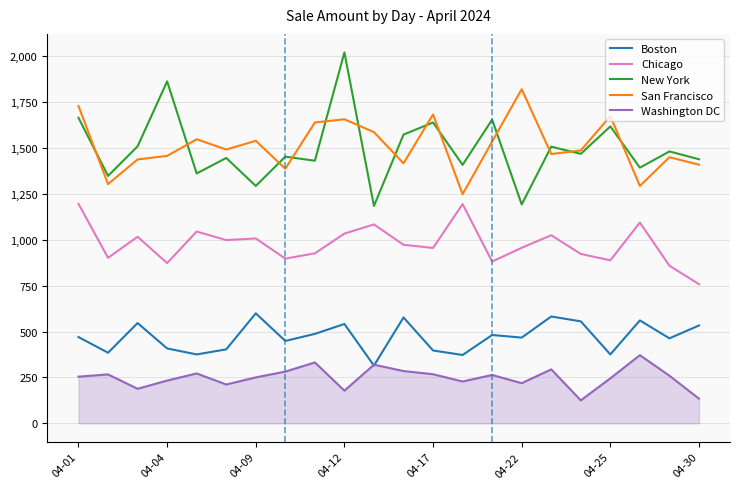

What is the maximum value for San Francisco?

1820.7